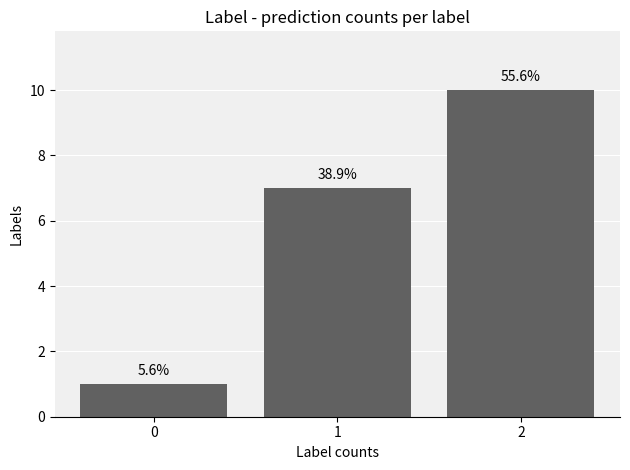

Does the chart contain any negative values?

No